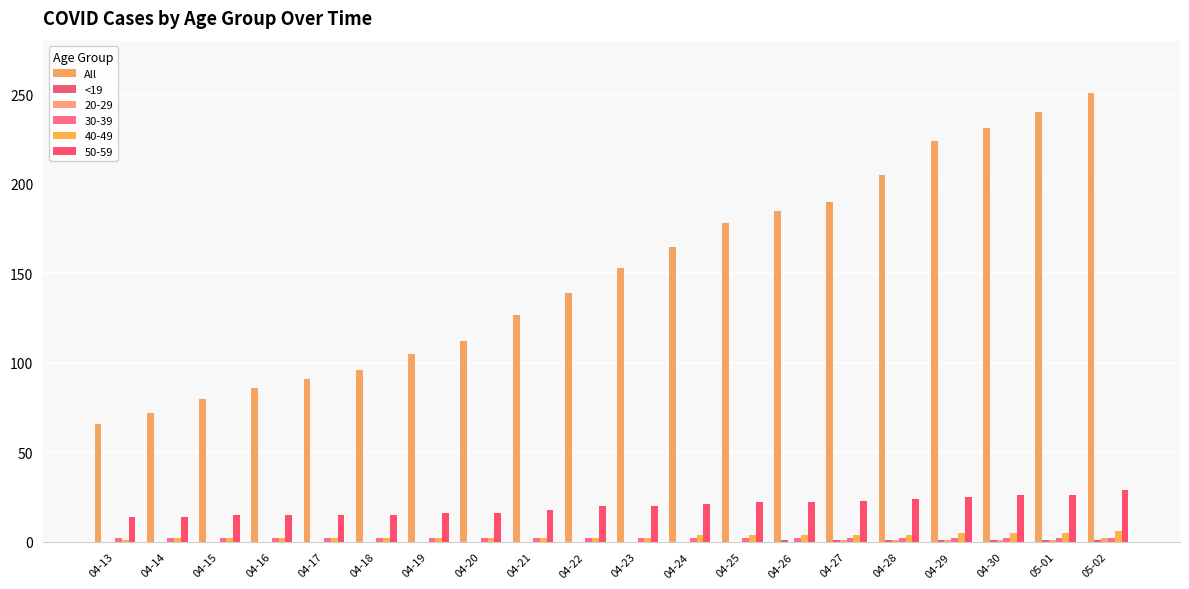

Are the bars horizontal?

No